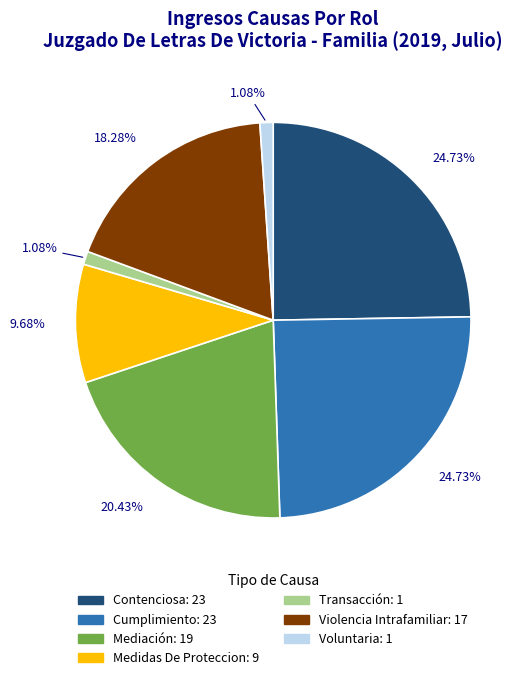

True or false: Medidas De Proteccion accounts for 10% of the total.

True